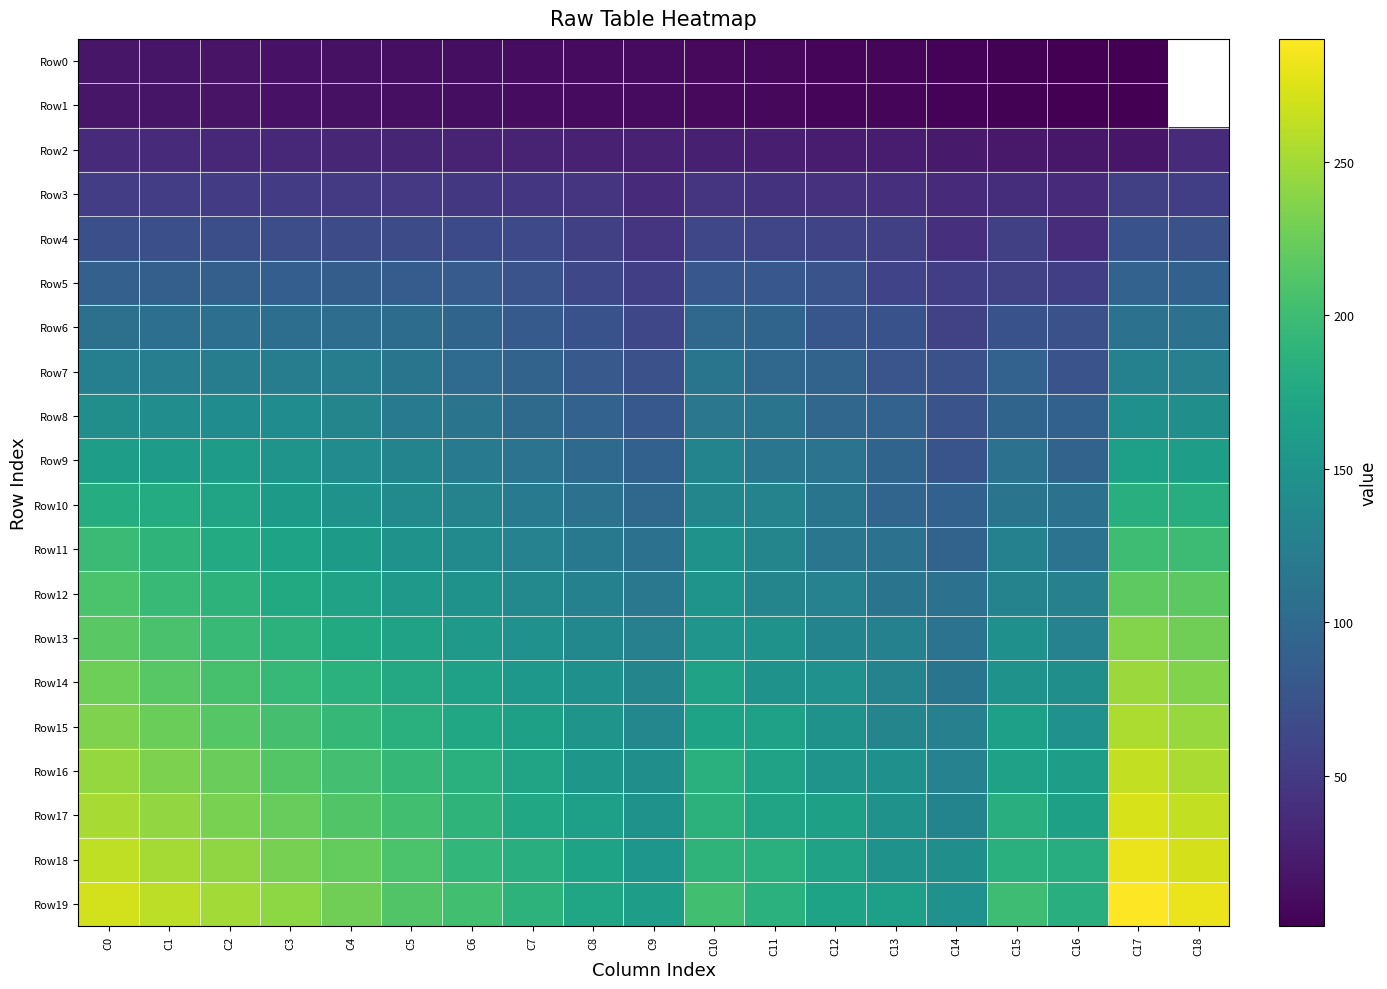

Is it true that Row12 equals 53.4 at C4?

False